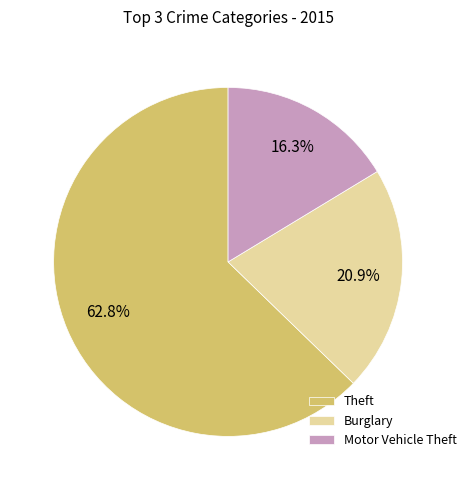

To the nearest percent, what is the difference between the Theft and Motor Vehicle Theft slice percentages?

46%